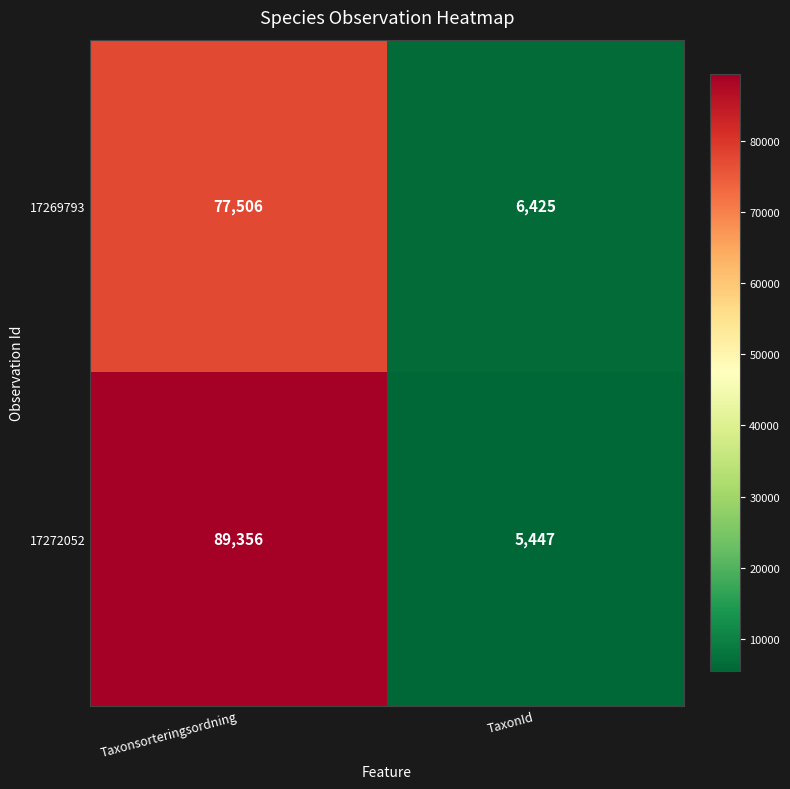

Rank the series by their average value, from highest to lowest.

17272052, 17269793